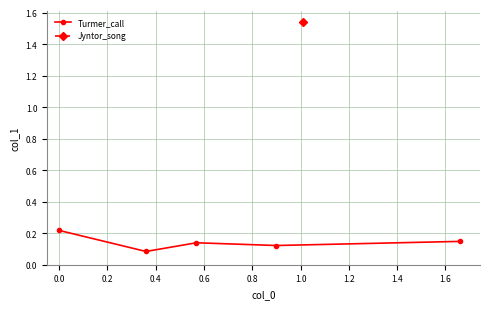

How many Turmer_call values are between 0 and 1?

5